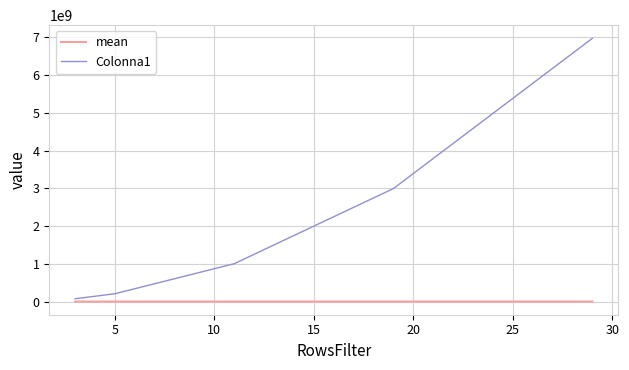

True or false: Colonna1 and mean cross at least once.

False